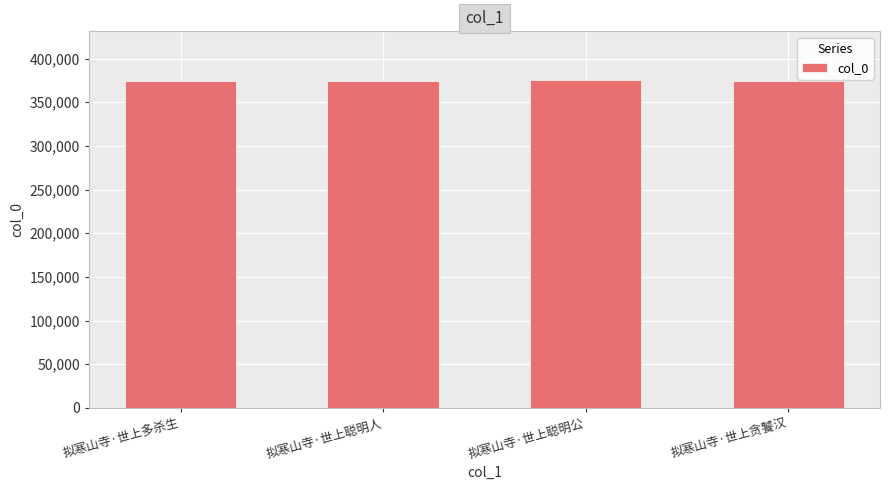

What is the value of the 4th bar from the left?

374463